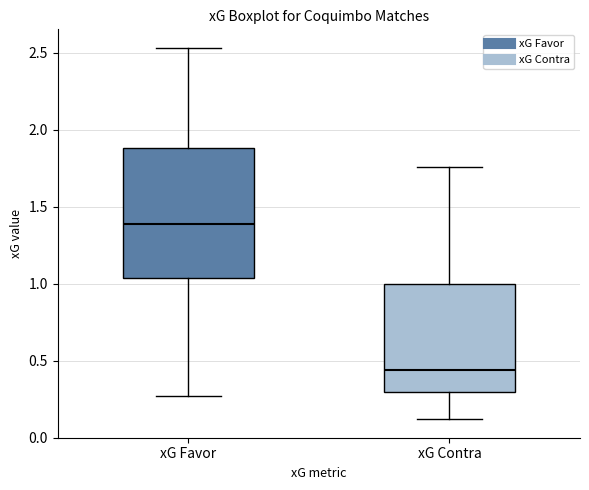

Which box has the highest median line?

xG Favor